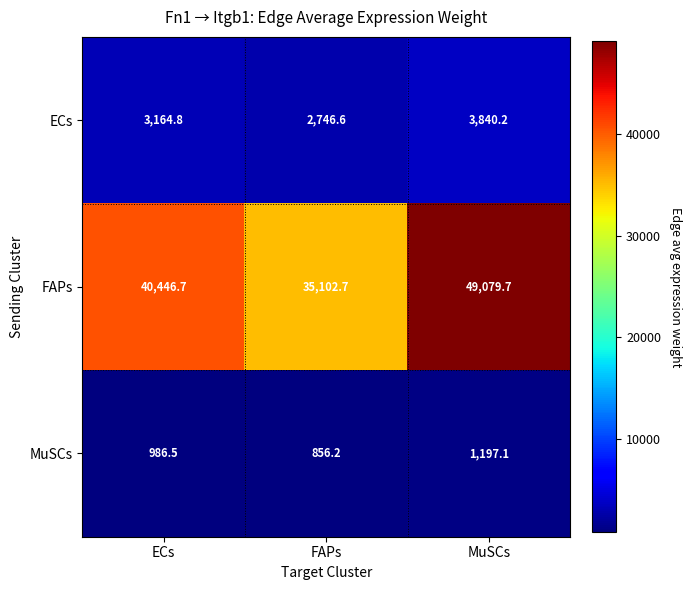

List the series in order of their peak value, lowest first.

MuSCs, ECs, FAPs